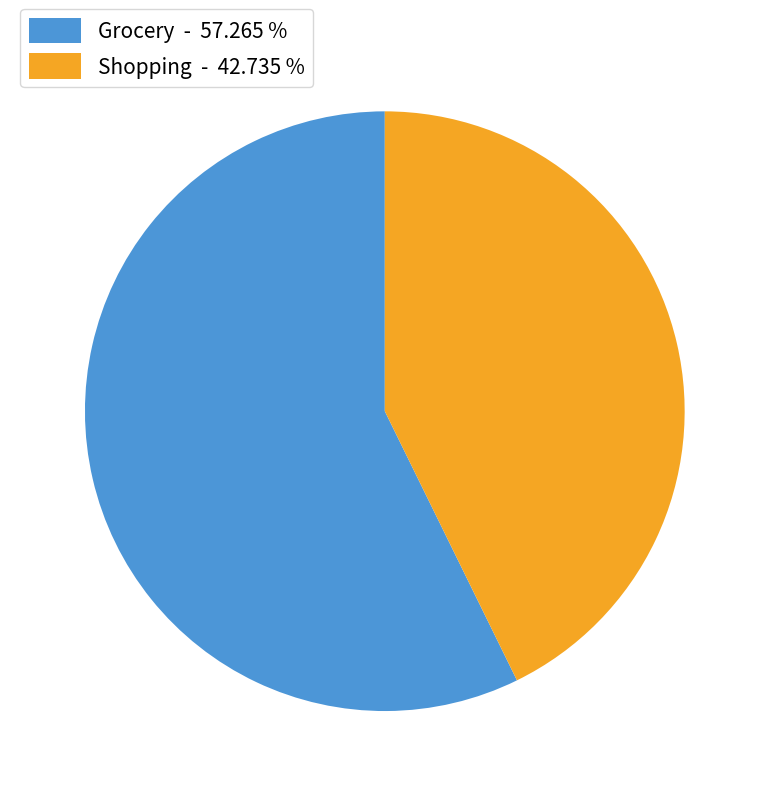

Combined, do Shopping - 42.735 % and Grocery - 57.265 % account for over 50%?

Yes